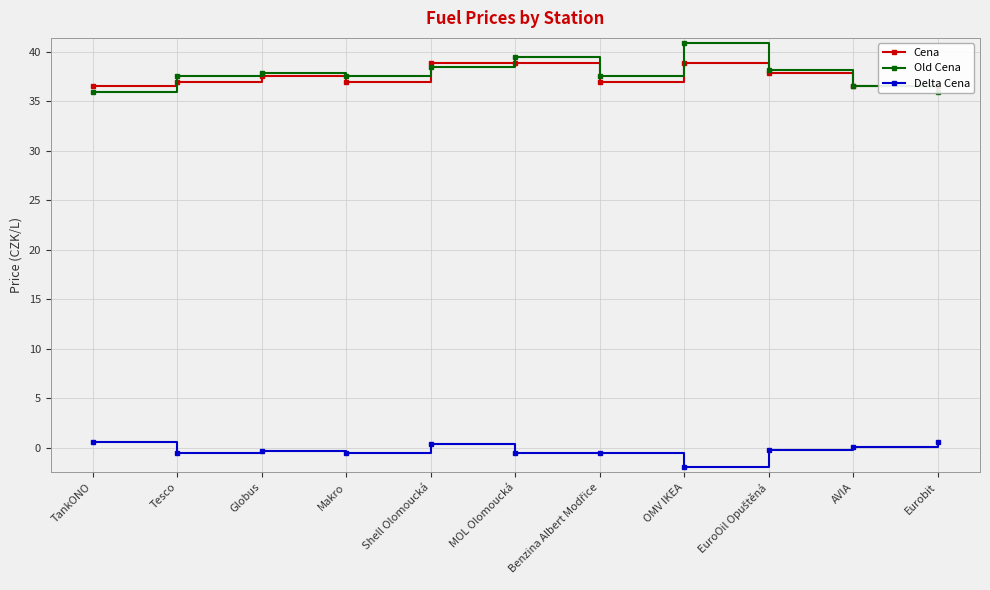

Read the Cena value at TankONO.

36.5